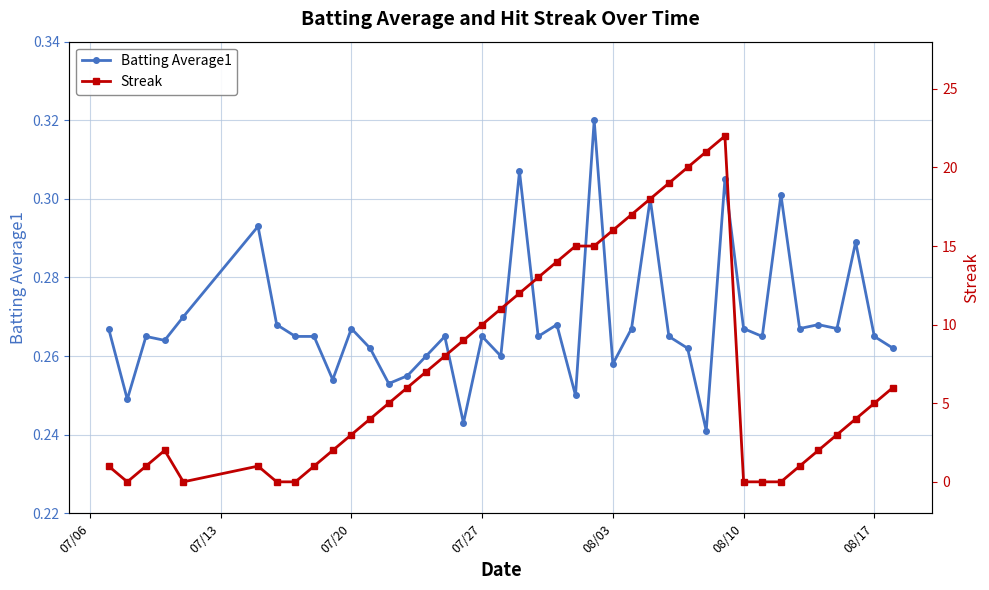

True or false: Batting Average1 has more than 1 points higher than both neighbors.

True